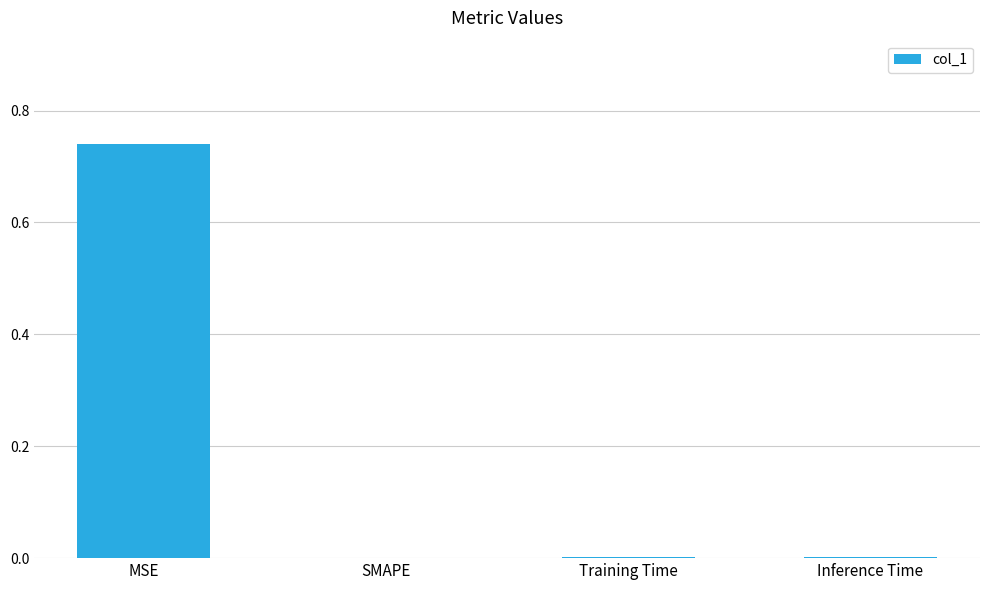

Which has a higher value, Training Time or MSE?

MSE